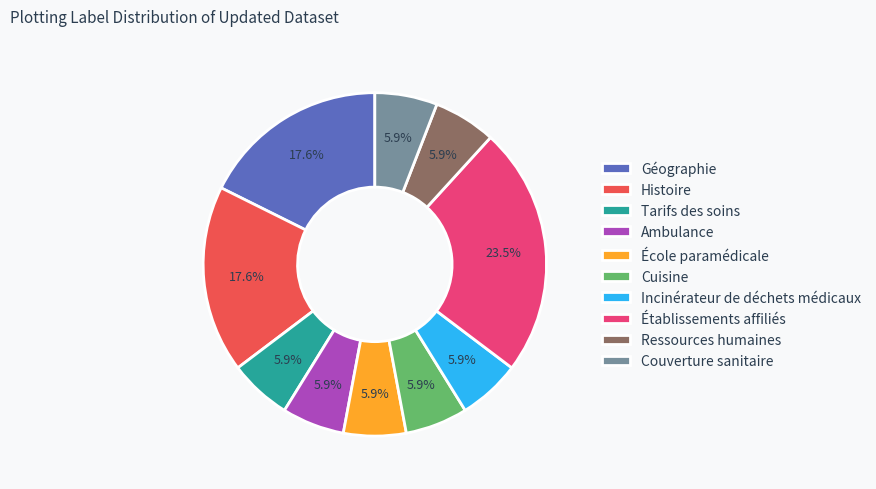

To the nearest percent, what is the combined percentage of Couverture sanitaire and Cuisine?

12%